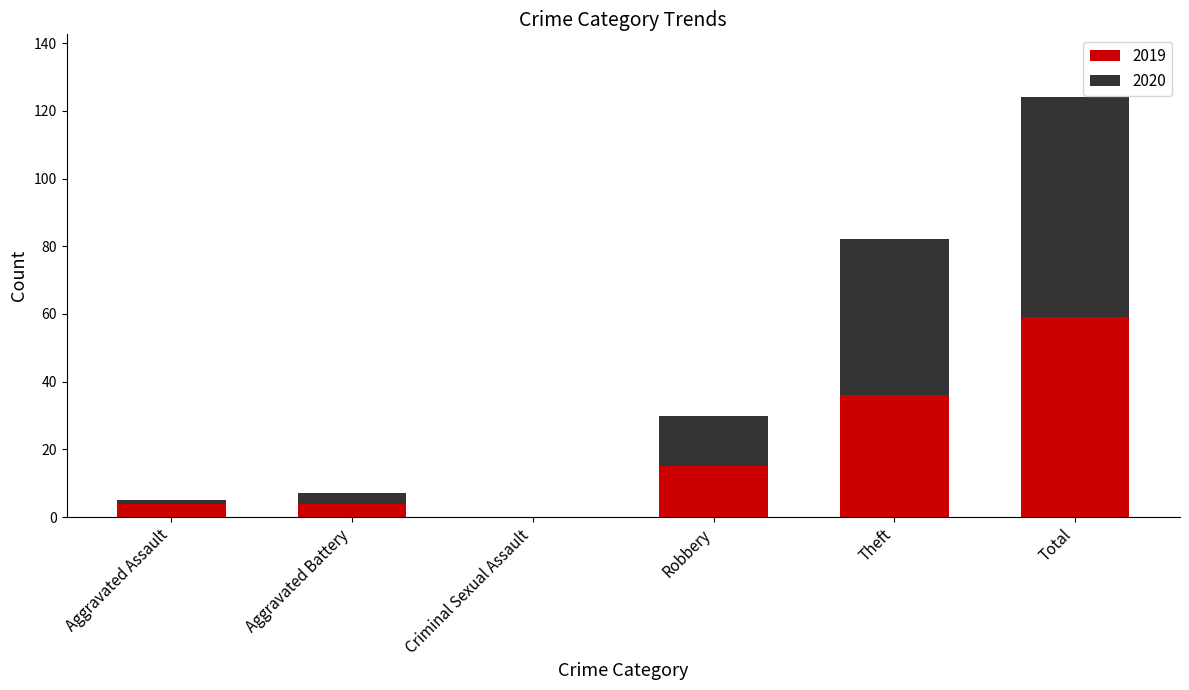

At which label does 2019 reach its peak?

Total